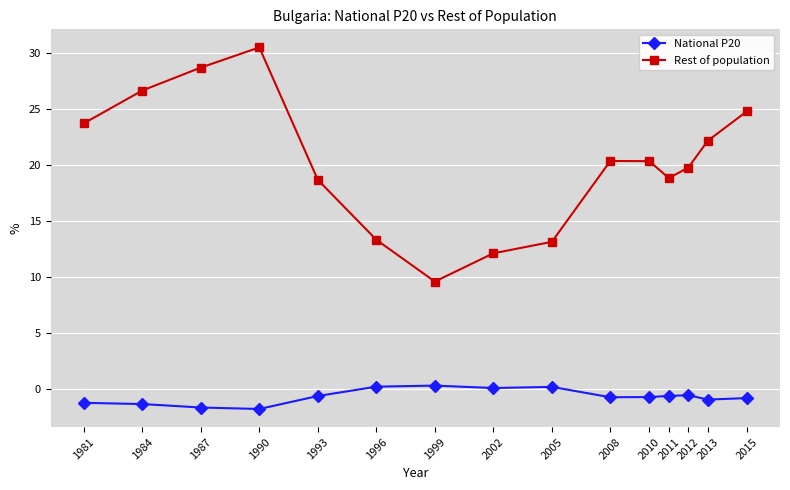

What is the value of the National P20 point at the 9th from the left?

0.2